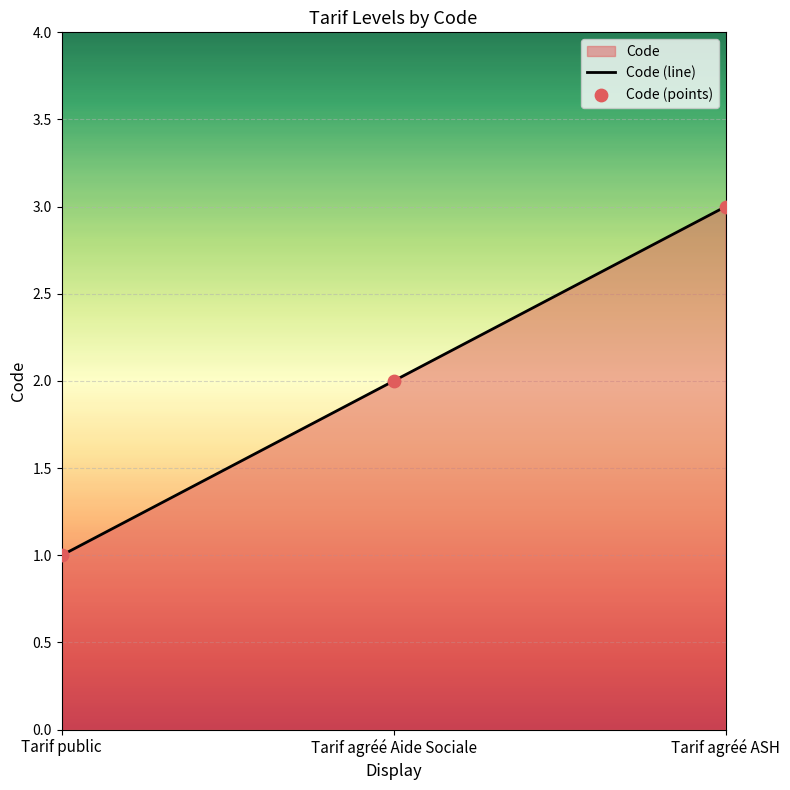

Which series reaches the maximum Y coordinate?

Code (line)